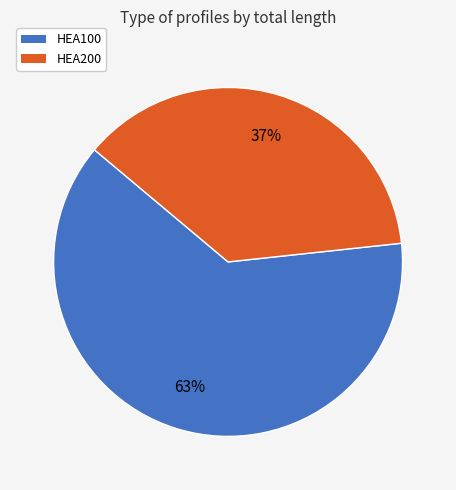

To the nearest percent, what is the average slice percentage?

50%